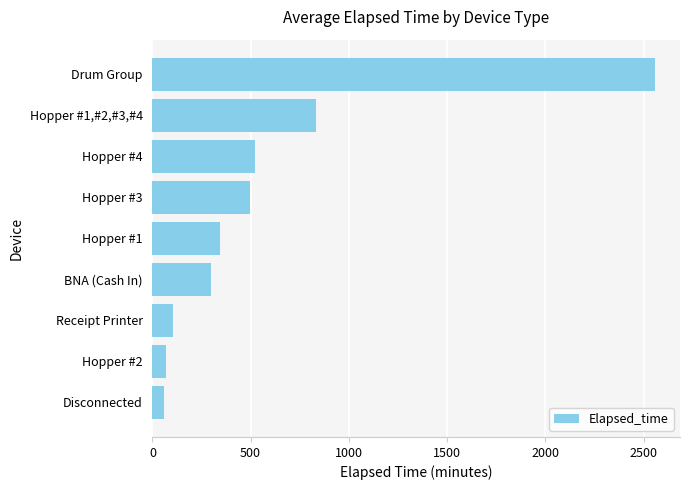

Is it true that the value at BNA (Cash In) is 300.0?

True